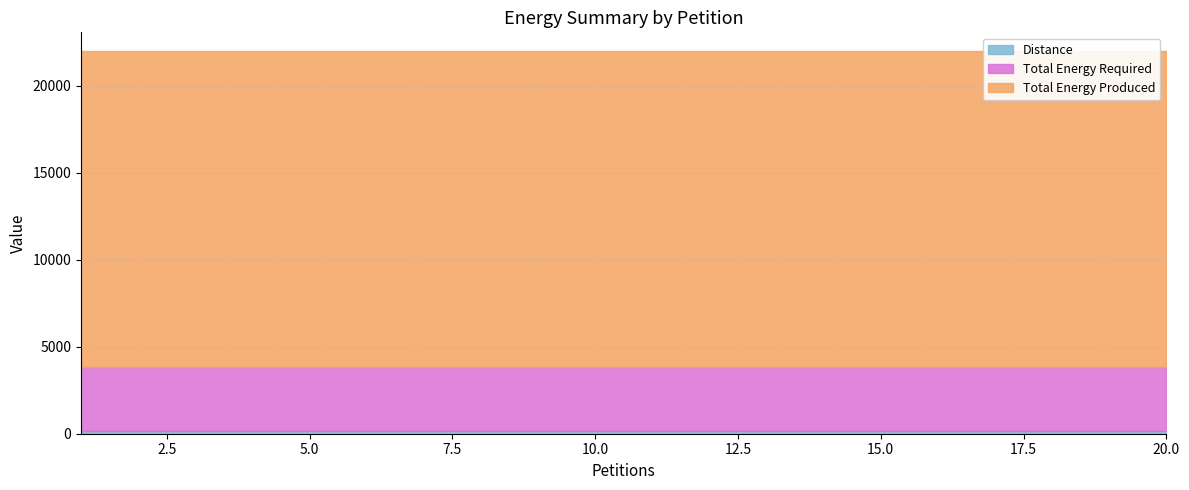

Which series has the widest spread of values?

Distance